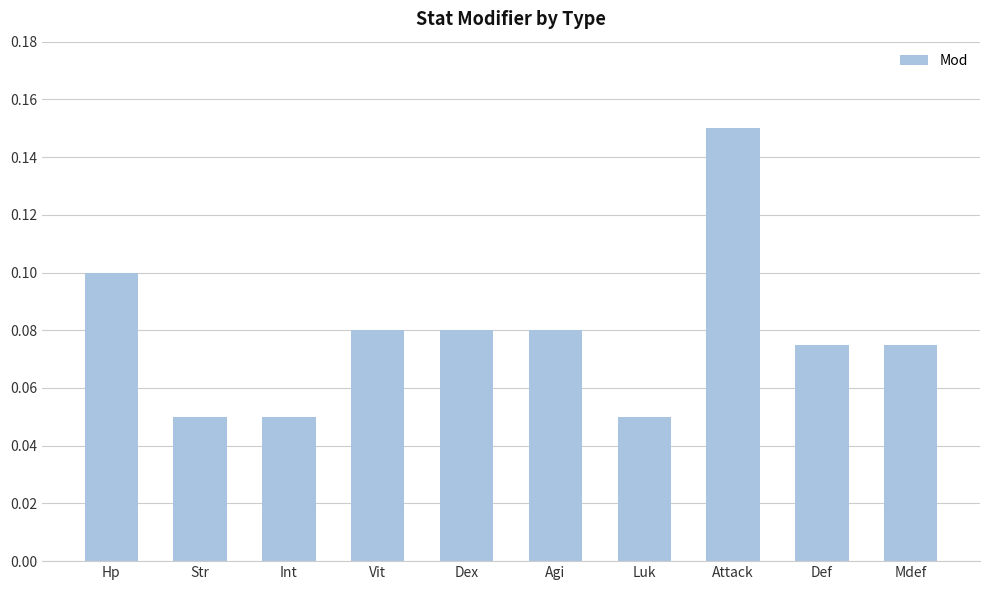

What position from the right is Mdef?

1